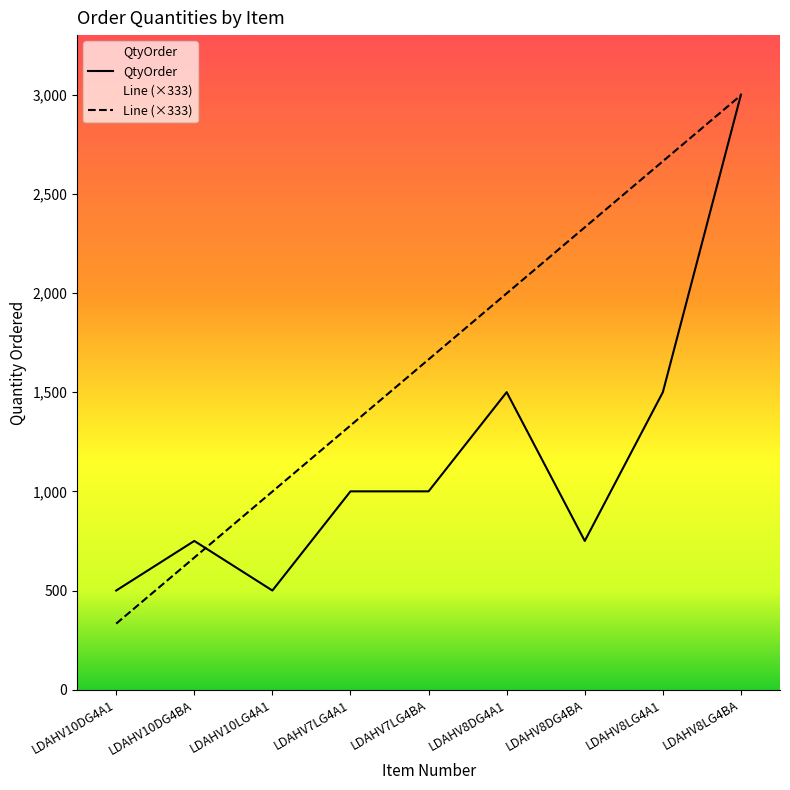

How many times do Line (×333) and QtyOrder cross each other?

2